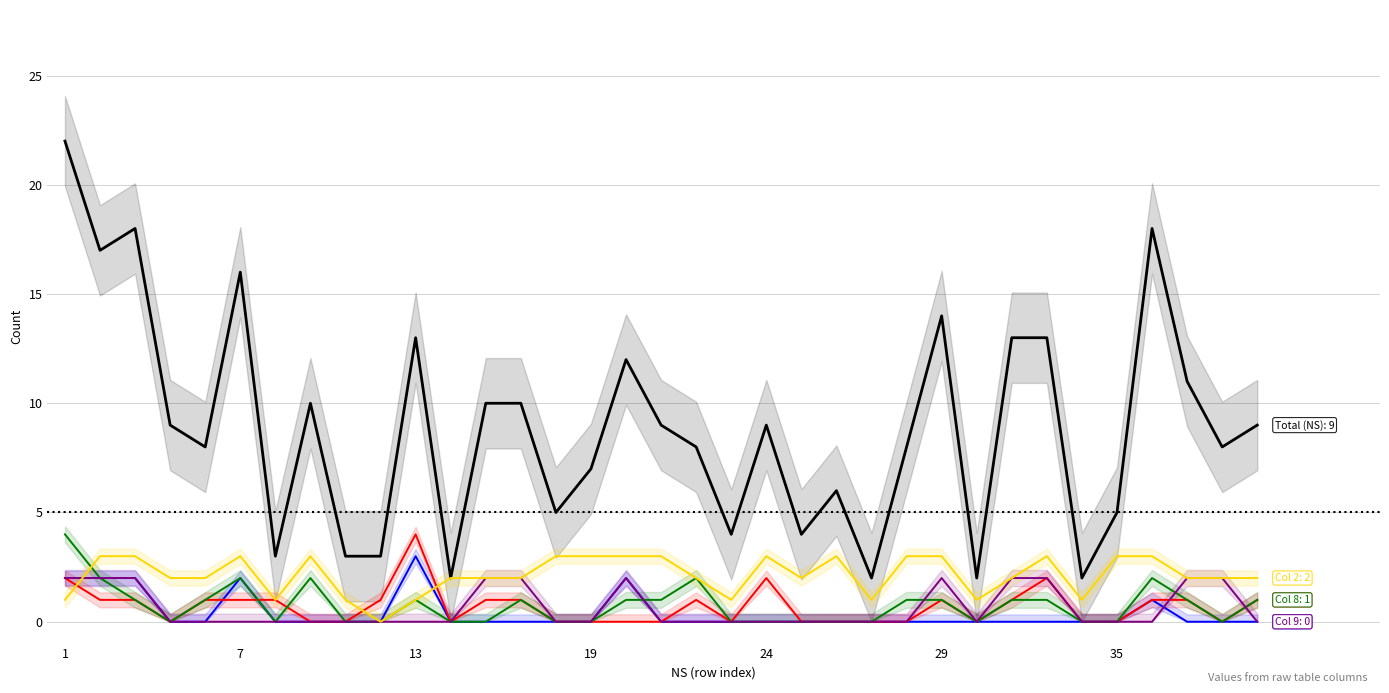

Which series has the largest range (max minus min)?

Total